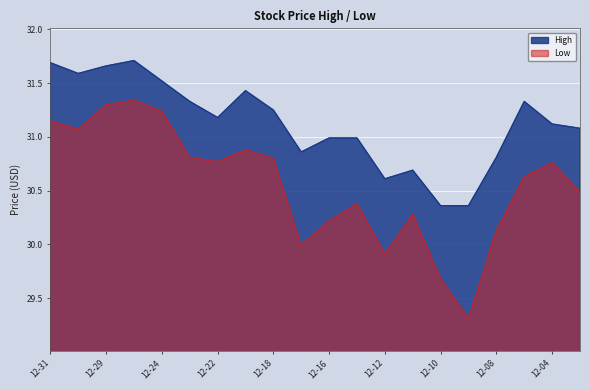

Between 2014-12-30 and 2014-12-17, which series saw the biggest shift?

Low